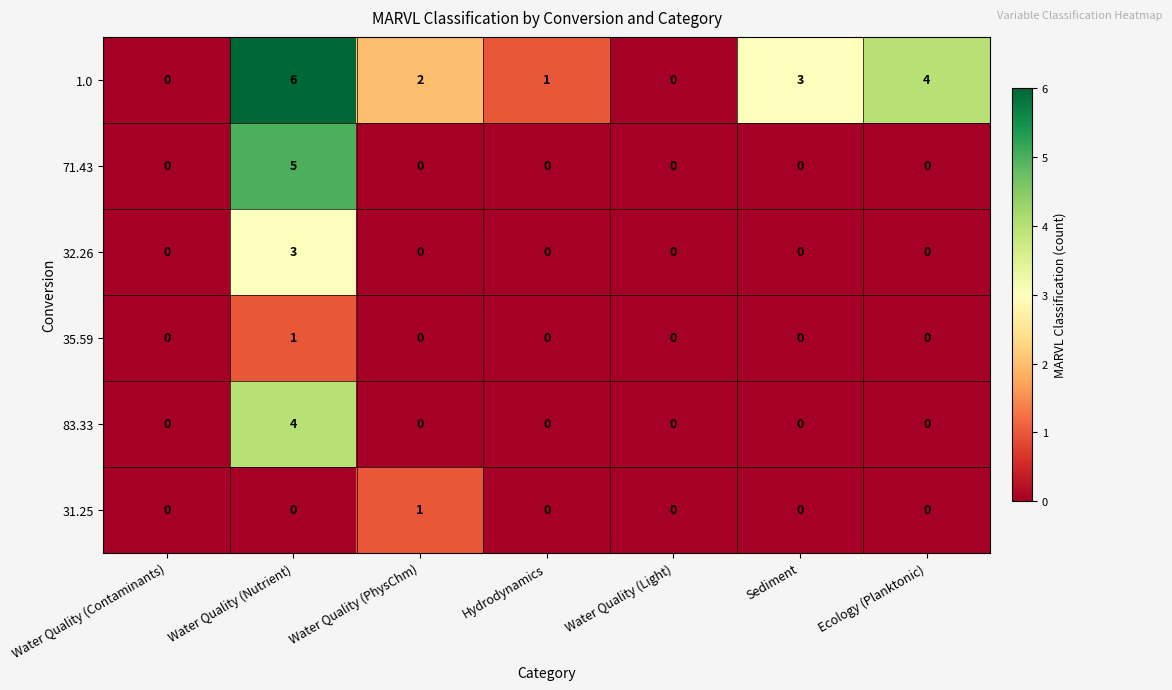

What is the difference between the maximum and minimum values in the 32.26 series?

3